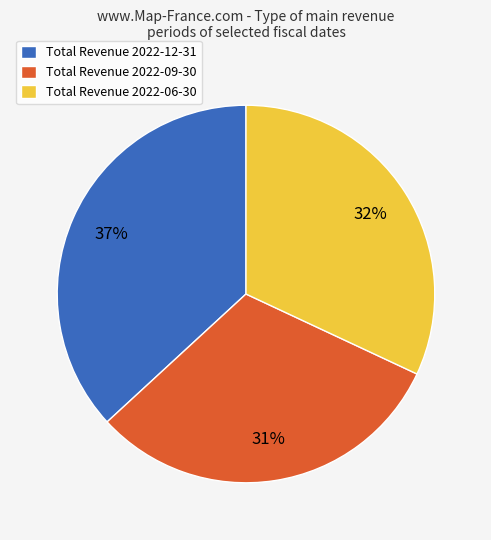

Approximately how many times larger is the value at Total Revenue 2022-12-31 compared to Total Revenue 2022-06-30?

1.2